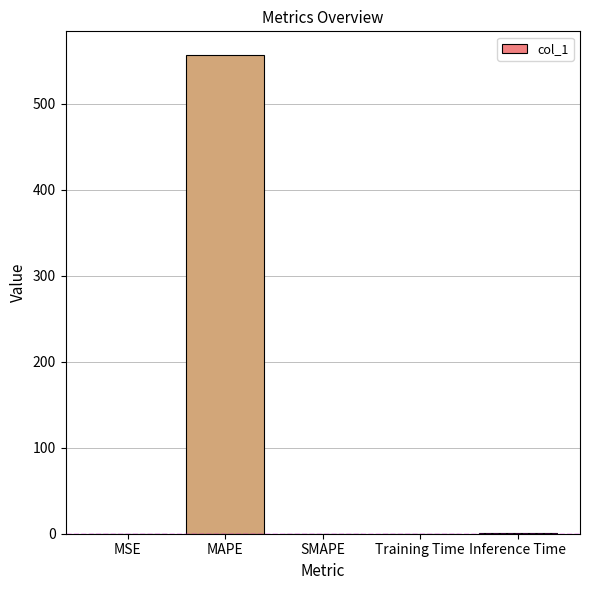

What is the sum of all values?

557.6